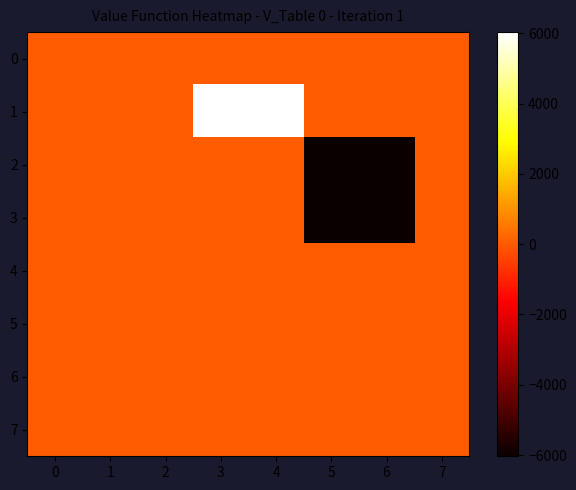

Reading left to right, list all the values displayed in this chart.

0: 0=0	1=0	2=0	3=0	4=0	5=0	6=0	7=0
1: 0=0	1=0	2=0	3=6035	4=6035	5=0	6=0	7=0
2: 0=0	1=0	2=0	3=0	4=0	5=-6035	6=-6035	7=0
3: 0=0	1=0	2=0	3=0	4=0	5=-6035	6=-6035	7=0
4: 0=0	1=0	2=0	3=0	4=0	5=0	6=0	7=0
5: 0=0	1=0	2=0	3=0	4=0	5=0	6=0	7=0
6: 0=0	1=0	2=0	3=0	4=0	5=0	6=0	7=0
7: 0=0	1=0	2=0	3=0	4=0	5=0	6=0	7=0